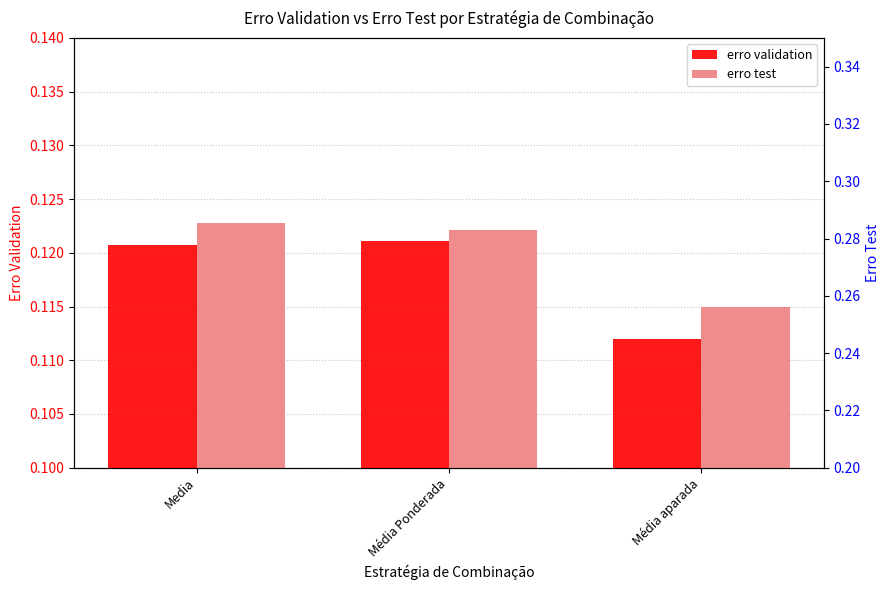

Rank the categories by erro validation value from lowest to highest.

Média aparada, Media, Média Ponderada